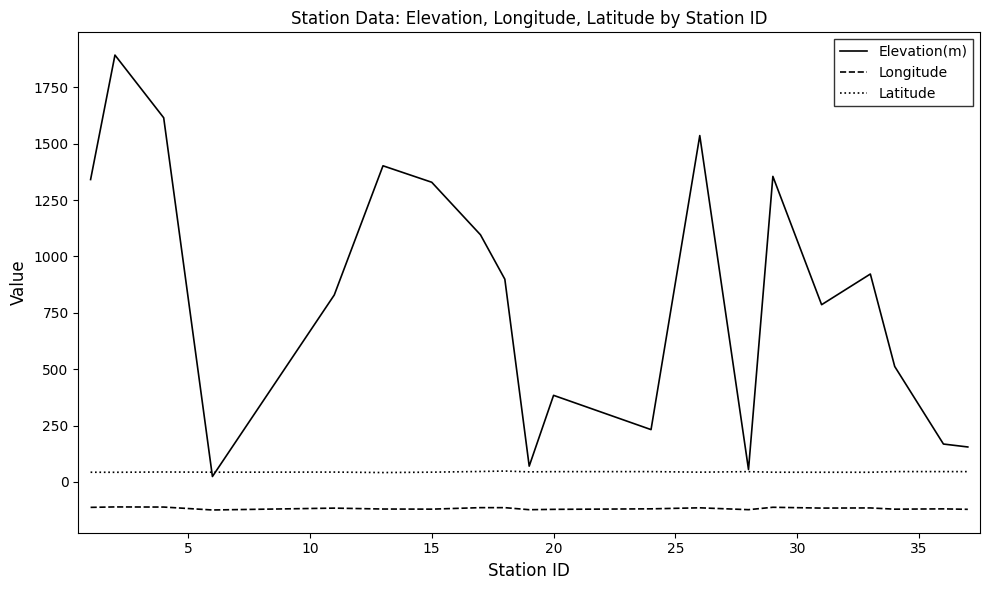

What is the maximum value for Longitude?

-110.9